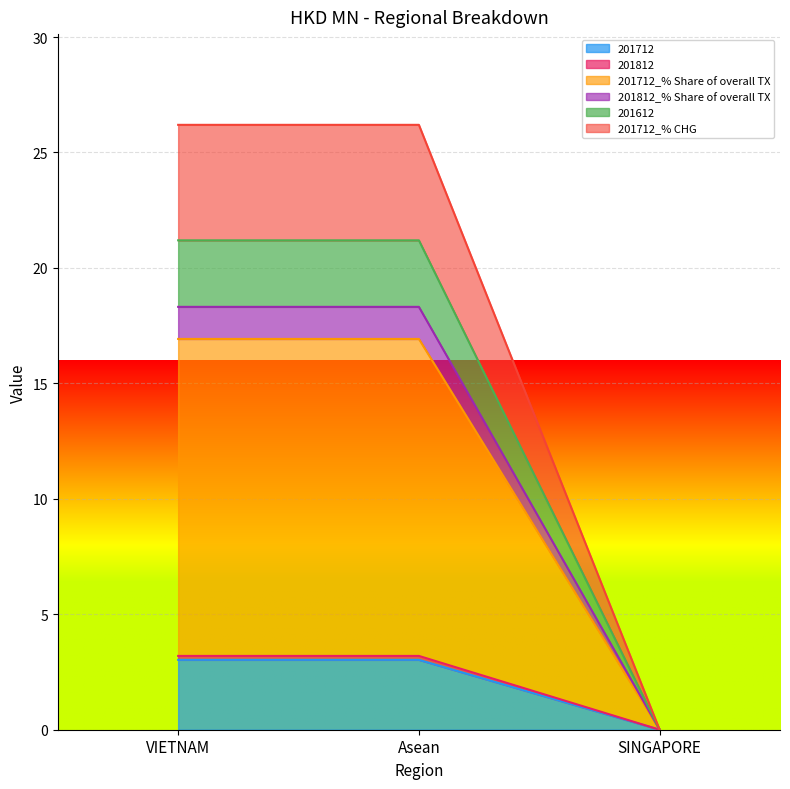

Which category has the lowest value across all series?

SINGAPORE